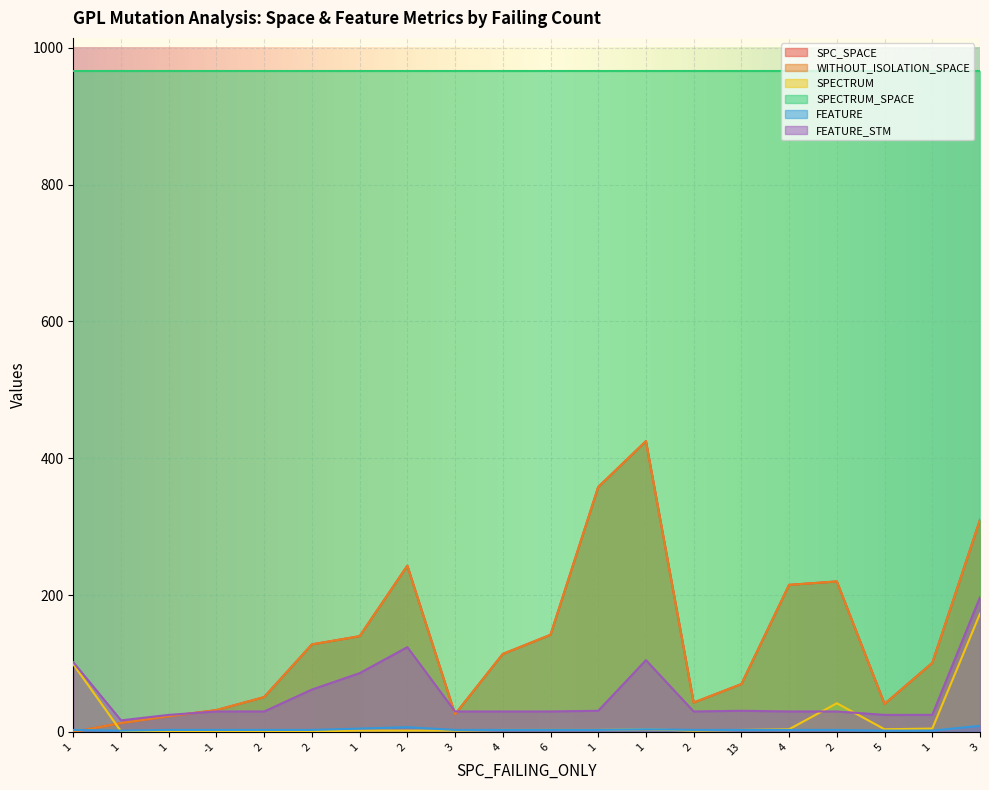

What is the maximum value shown in the chart?

966